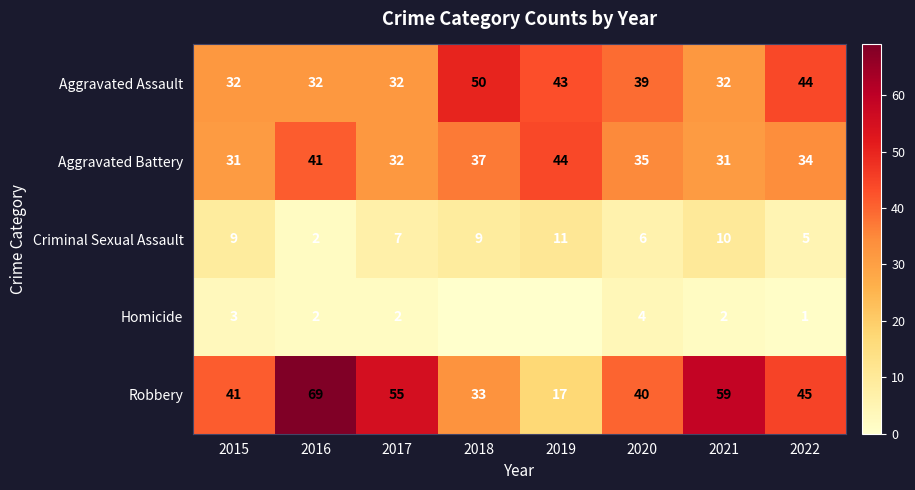

Where is Robbery nearest to the value 43?

2015